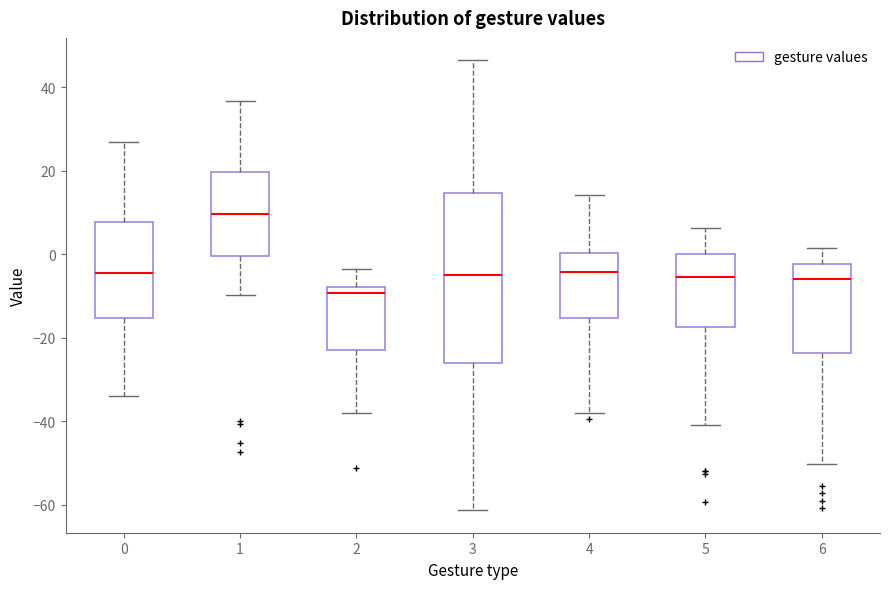

Where does the upper whisker of the box at x = 0 end on the y-axis? The values are not printed on the chart, so give them approximately, as read against the axis.

26